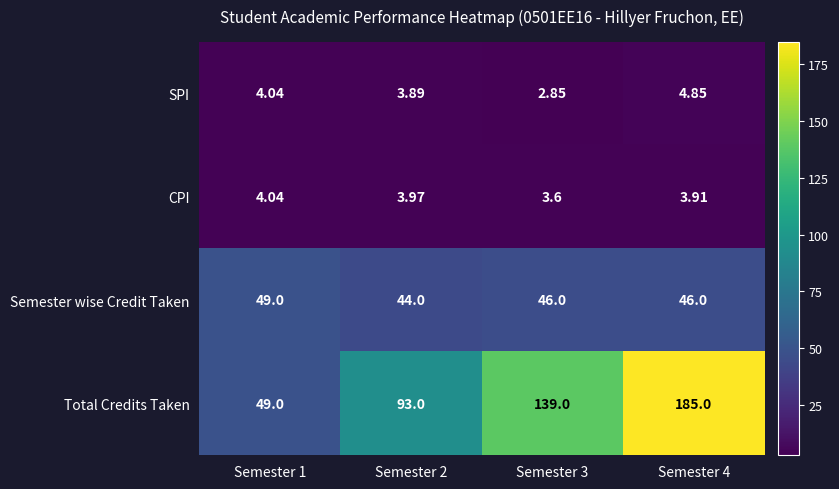

Rank the series by their maximum value, from highest to lowest.

Total Credits Taken, Semester wise Credit Taken, SPI, CPI